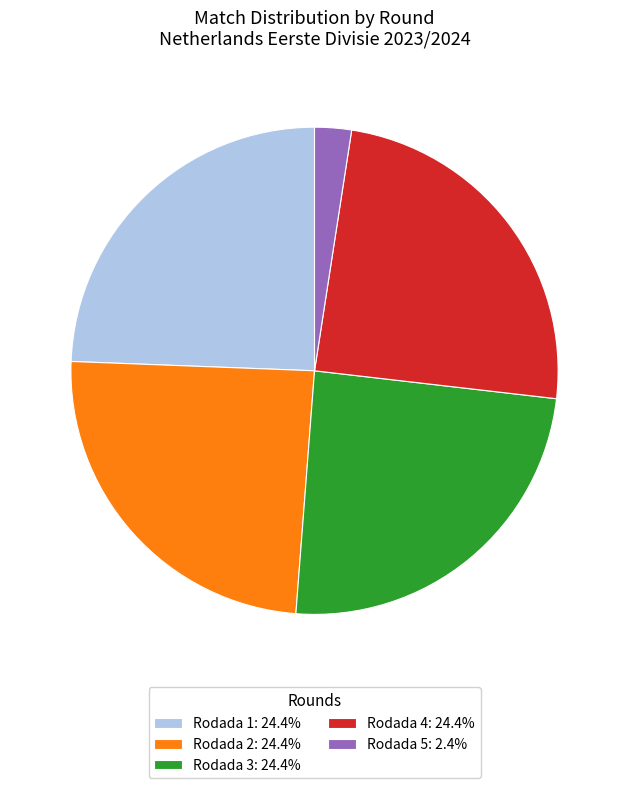

Combined, do Rodada 3: 24.4% and Rodada 5: 2.4% account for over 50%?

No